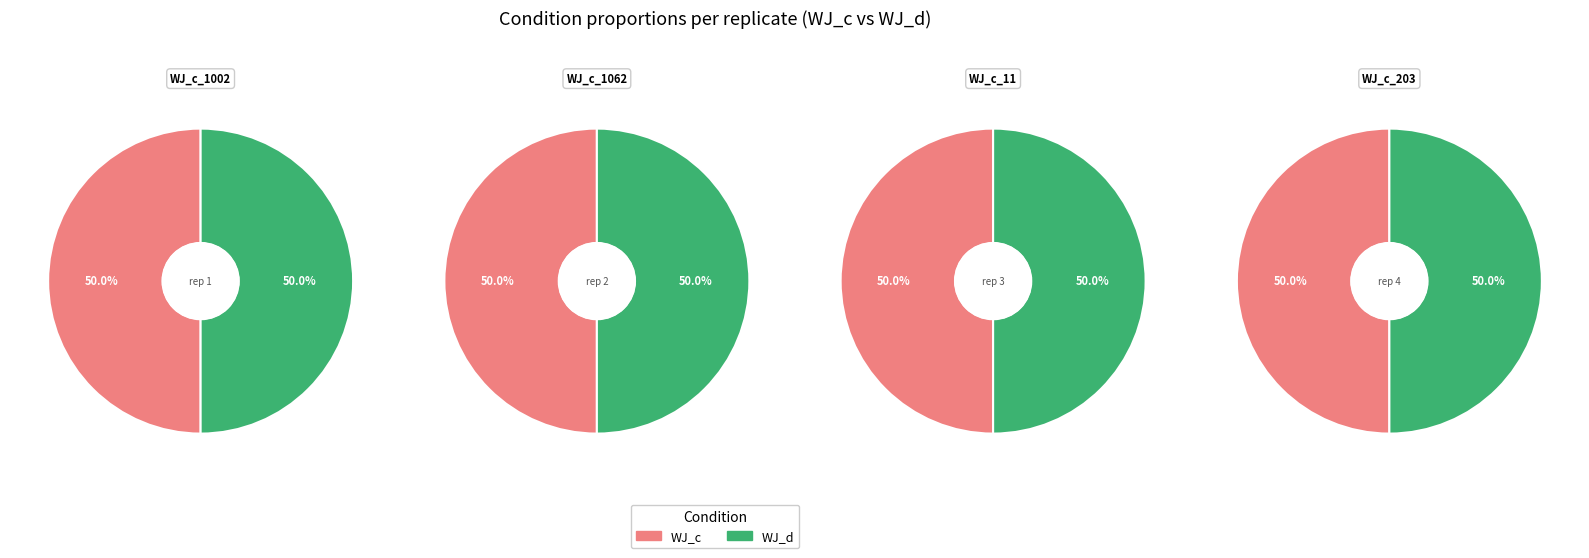

To the nearest percent, what is the combined percentage of WJ_c_11.MaxLFQ.Intensity and WJ_c_1062.MaxLFQ.Intensity?

50%